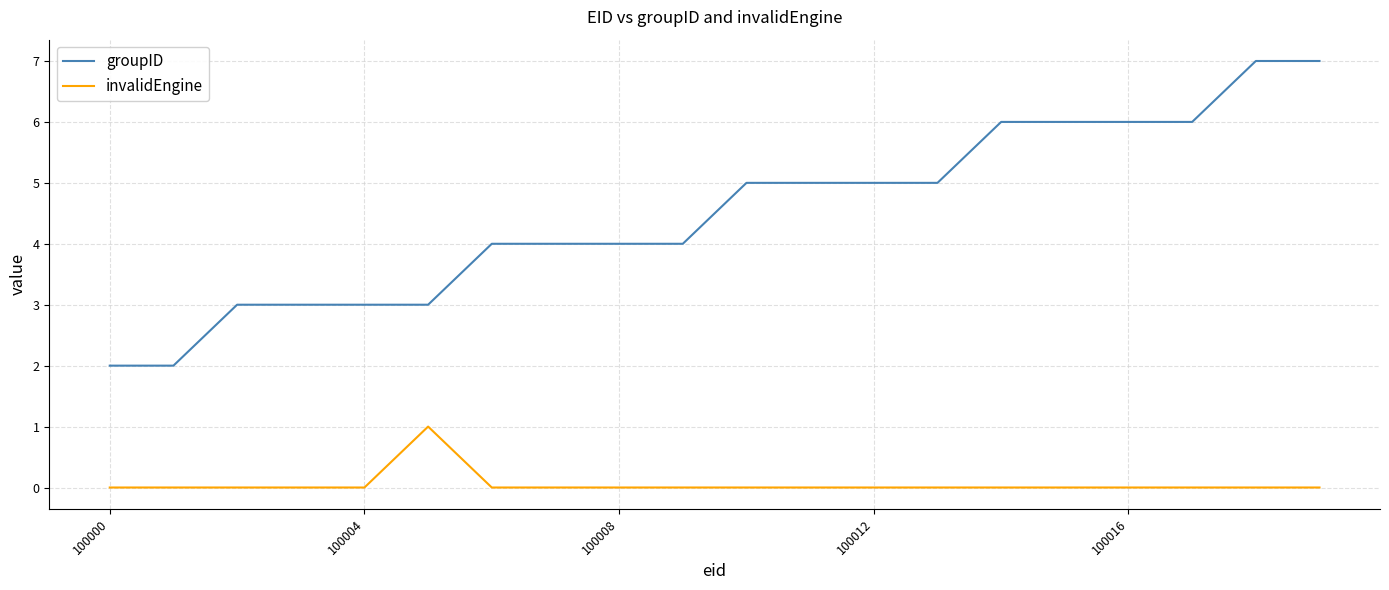

What are all the series names shown in the legend?

groupID, invalidEngine